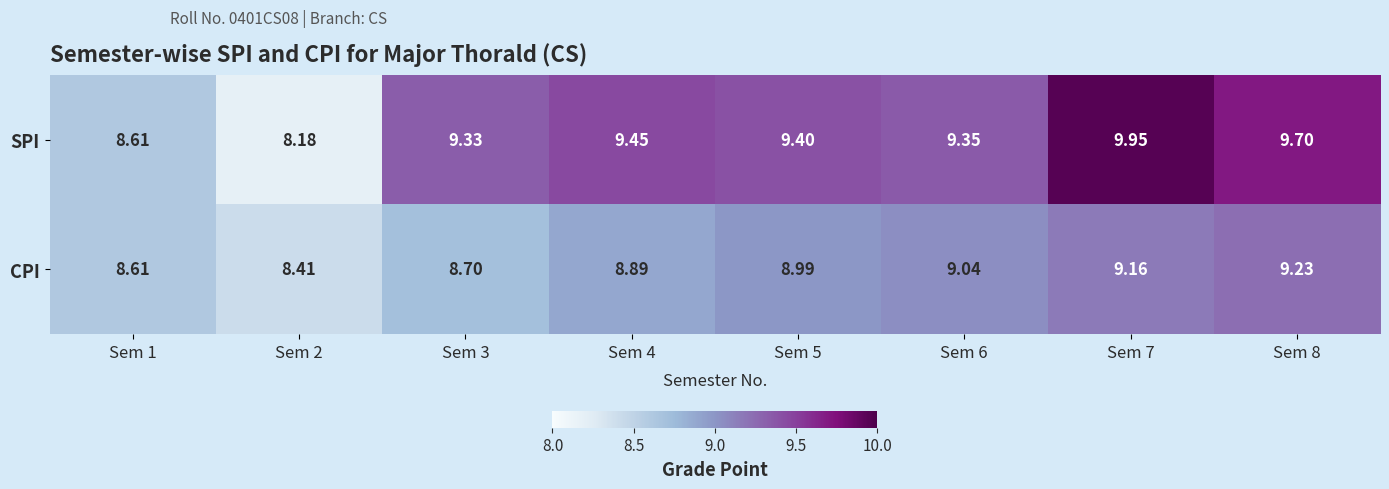

At Sem 6, list the series in order from smallest to largest.

CPI, SPI